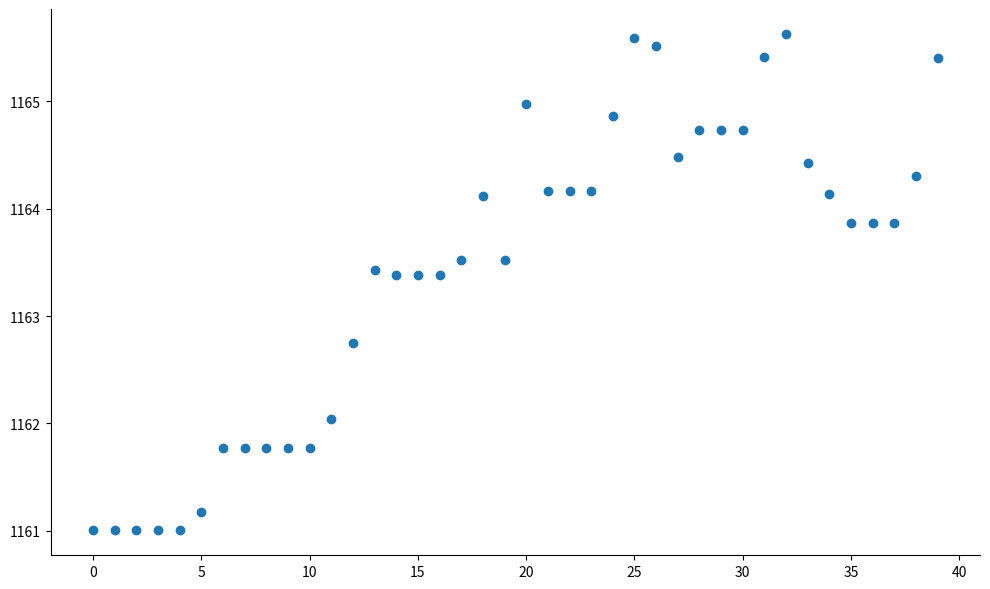

What Y value in the scatter plot is closest to 1163?

1162.8